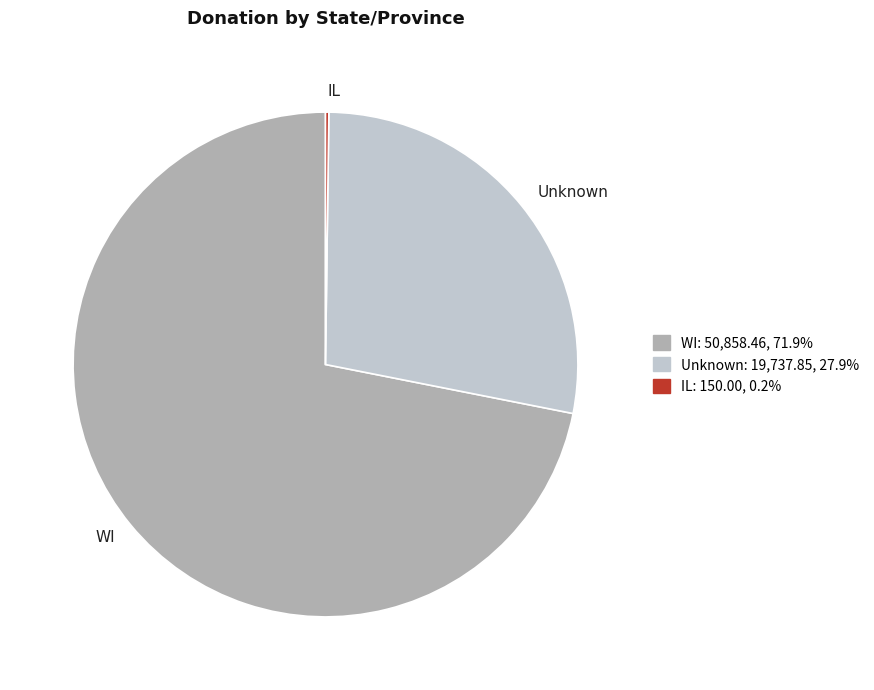

True or false: Unknown accounts for 28% of the total.

True